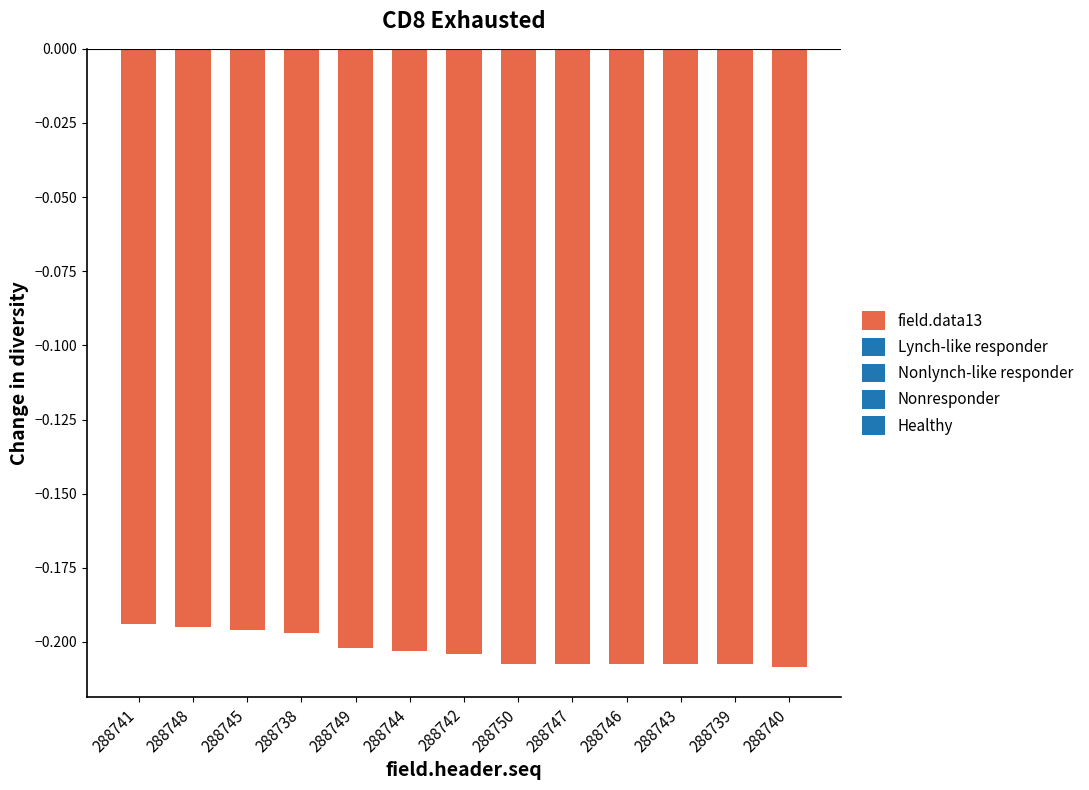

What is the sum of the values at 288740 and 288747?

-0.4